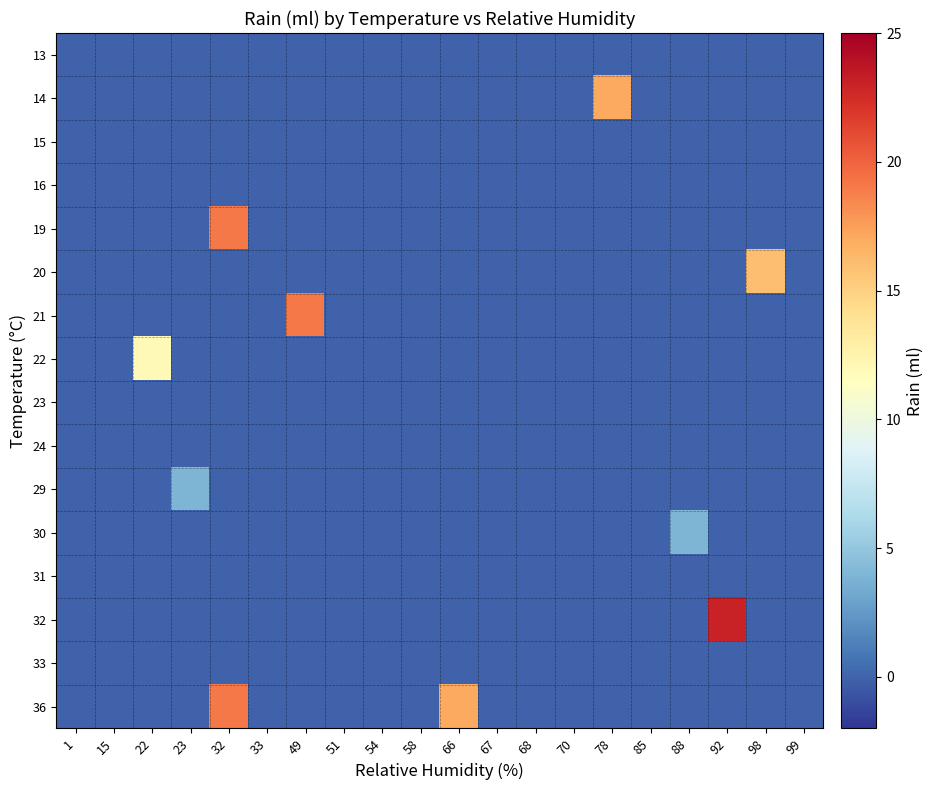

Reading left to right, extract all data points from this chart.

13: 1=0	15=0	22=0	23=0	32=0	33=0	49=0	51=0	54=0	58=0	66=0	67=0	68=0	70=0	78=0	85=0	88=0	92=0	98=0	99=0
14: 1=0	15=0	22=0	23=0	32=0	33=0	49=0	51=0	54=0	58=0	66=0	67=0	68=0	70=0	78=17	85=0	88=0	92=0	98=0	99=0
15: 1=0	15=0	22=0	23=0	32=0	33=0	49=0	51=0	54=0	58=0	66=0	67=0	68=0	70=0	78=0	85=0	88=0	92=0	98=0	99=0
16: 1=0	15=0	22=0	23=0	32=0	33=0	49=0	51=0	54=0	58=0	66=0	67=0	68=0	70=0	78=0	85=0	88=0	92=0	98=0	99=0
19: 1=0	15=0	22=0	23=0	32=19	33=0	49=0	51=0	54=0	58=0	66=0	67=0	68=0	70=0	78=0	85=0	88=0	92=0	98=0	99=0
20: 1=0	15=0	22=0	23=0	32=0	33=0	49=0	51=0	54=0	58=0	66=0	67=0	68=0	70=0	78=0	85=0	88=0	92=0	98=16	99=0
21: 1=0	15=0	22=0	23=0	32=0	33=0	49=19	51=0	54=0	58=0	66=0	67=0	68=0	70=0	78=0	85=0	88=0	92=0	98=0	99=0
22: 1=0	15=0	22=12	23=0	32=0	33=0	49=0	51=0	54=0	58=0	66=0	67=0	68=0	70=0	78=0	85=0	88=0	92=0	98=0	99=0
23: 1=0	15=0	22=0	23=0	32=0	33=0	49=0	51=0	54=0	58=0	66=0	67=0	68=0	70=0	78=0	85=0	88=0	92=0	98=0	99=0
24: 1=0	15=0	22=0	23=0	32=0	33=0	49=0	51=0	54=0	58=0	66=0	67=0	68=0	70=0	78=0	85=0	88=0	92=0	98=0	99=0
29: 1=0	15=0	22=0	23=4	32=0	33=0	49=0	51=0	54=0	58=0	66=0	67=0	68=0	70=0	78=0	85=0	88=0	92=0	98=0	99=0
30: 1=0	15=0	22=0	23=0	32=0	33=0	49=0	51=0	54=0	58=0	66=0	67=0	68=0	70=0	78=0	85=0	88=4	92=0	98=0	99=0
31: 1=0	15=0	22=0	23=0	32=0	33=0	49=0	51=0	54=0	58=0	66=0	67=0	68=0	70=0	78=0	85=0	88=0	92=0	98=0	99=0
32: 1=0	15=0	22=0	23=0	32=0	33=0	49=0	51=0	54=0	58=0	66=0	67=0	68=0	70=0	78=0	85=0	88=0	92=23	98=0	99=0
33: 1=0	15=0	22=0	23=0	32=0	33=0	49=0	51=0	54=0	58=0	66=0	67=0	68=0	70=0	78=0	85=0	88=0	92=0	98=0	99=0
36: 1=0	15=0	22=0	23=0	32=19	33=0	49=0	51=0	54=0	58=0	66=17	67=0	68=0	70=0	78=0	85=0	88=0	92=0	98=0	99=0